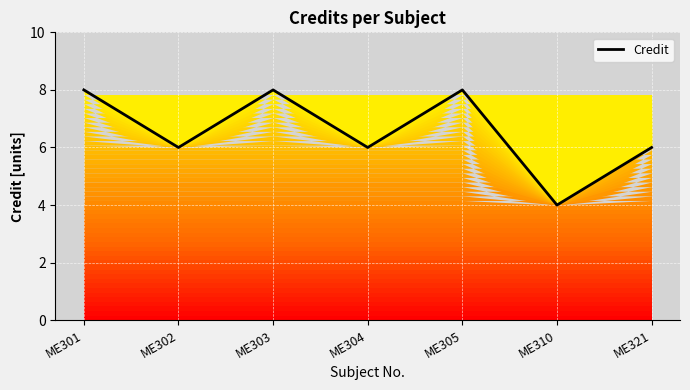

True or false: the data shows 8 at ME305.

True